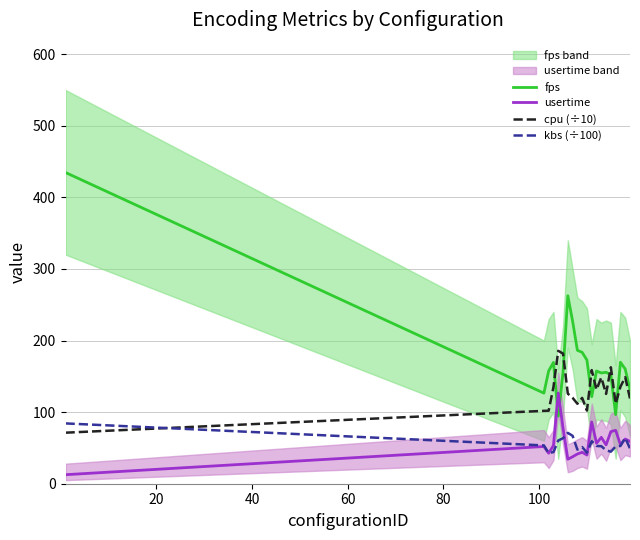

What is the difference between the second highest and second lowest values in the fps series?

166.1